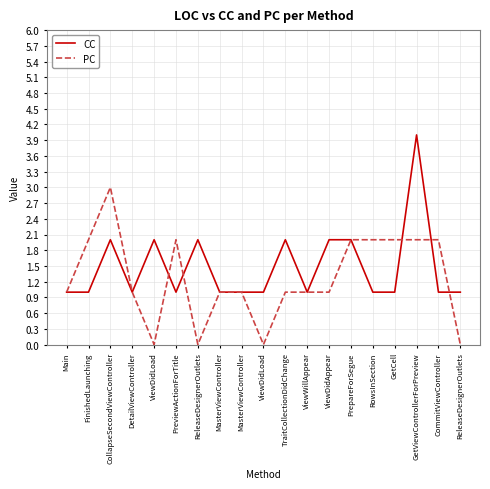

What are all the series names shown in the legend?

CC, PC